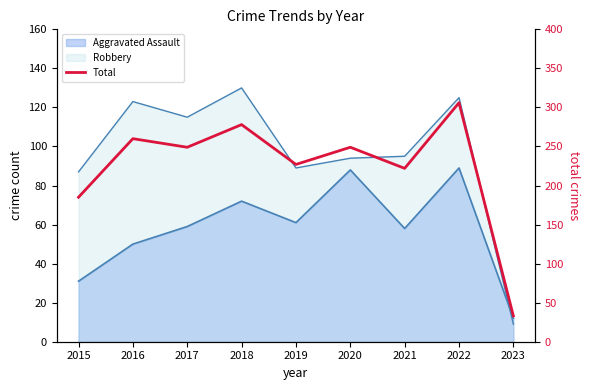

How many lines are shown in the chart?

1